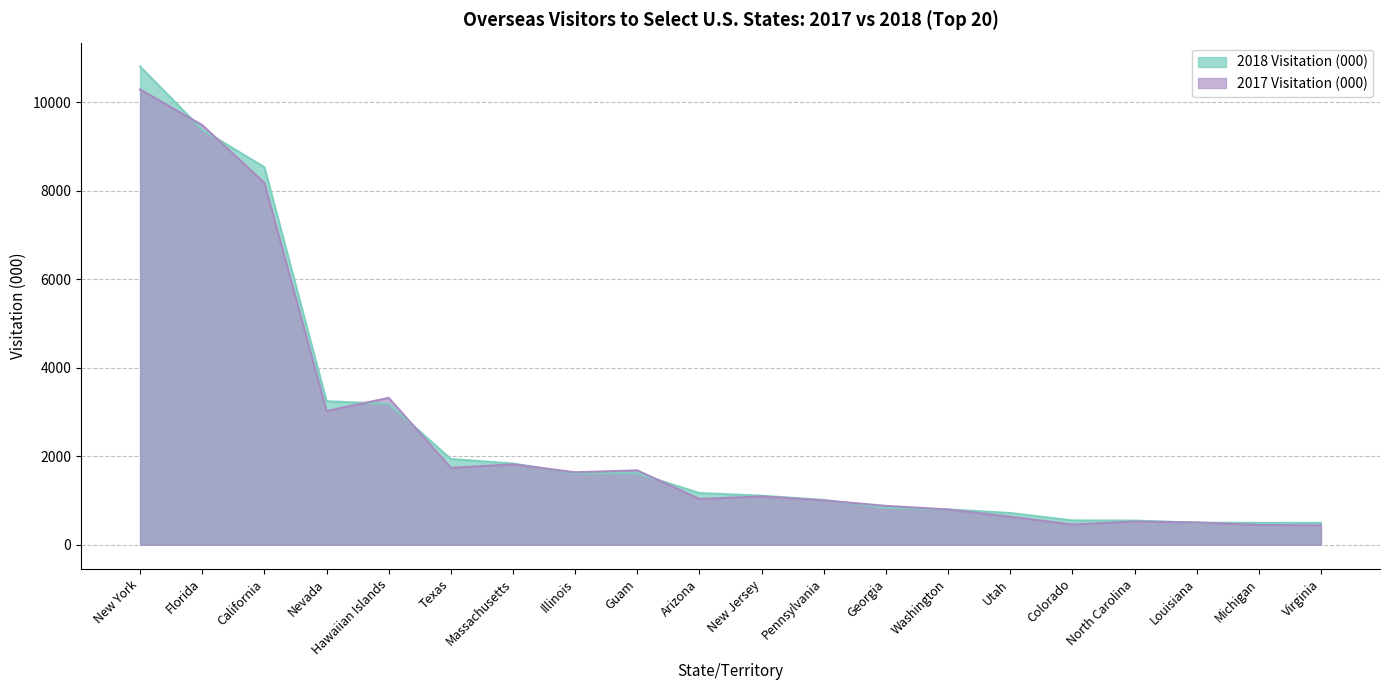

Rank the series by their average value, from lowest to highest.

2017 Visitation (000), 2018 Visitation (000)